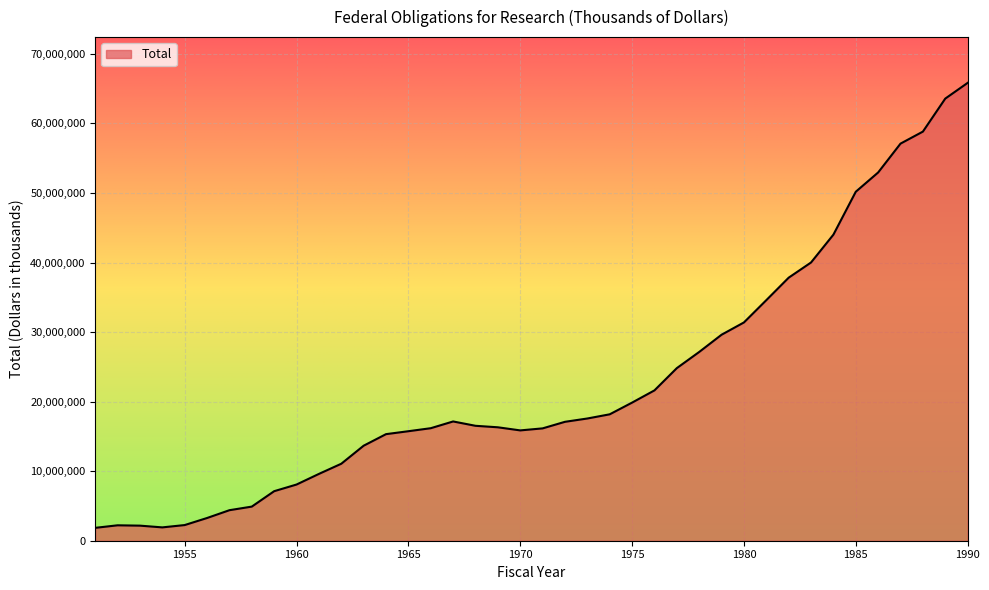

What is the smallest value displayed?

1851571